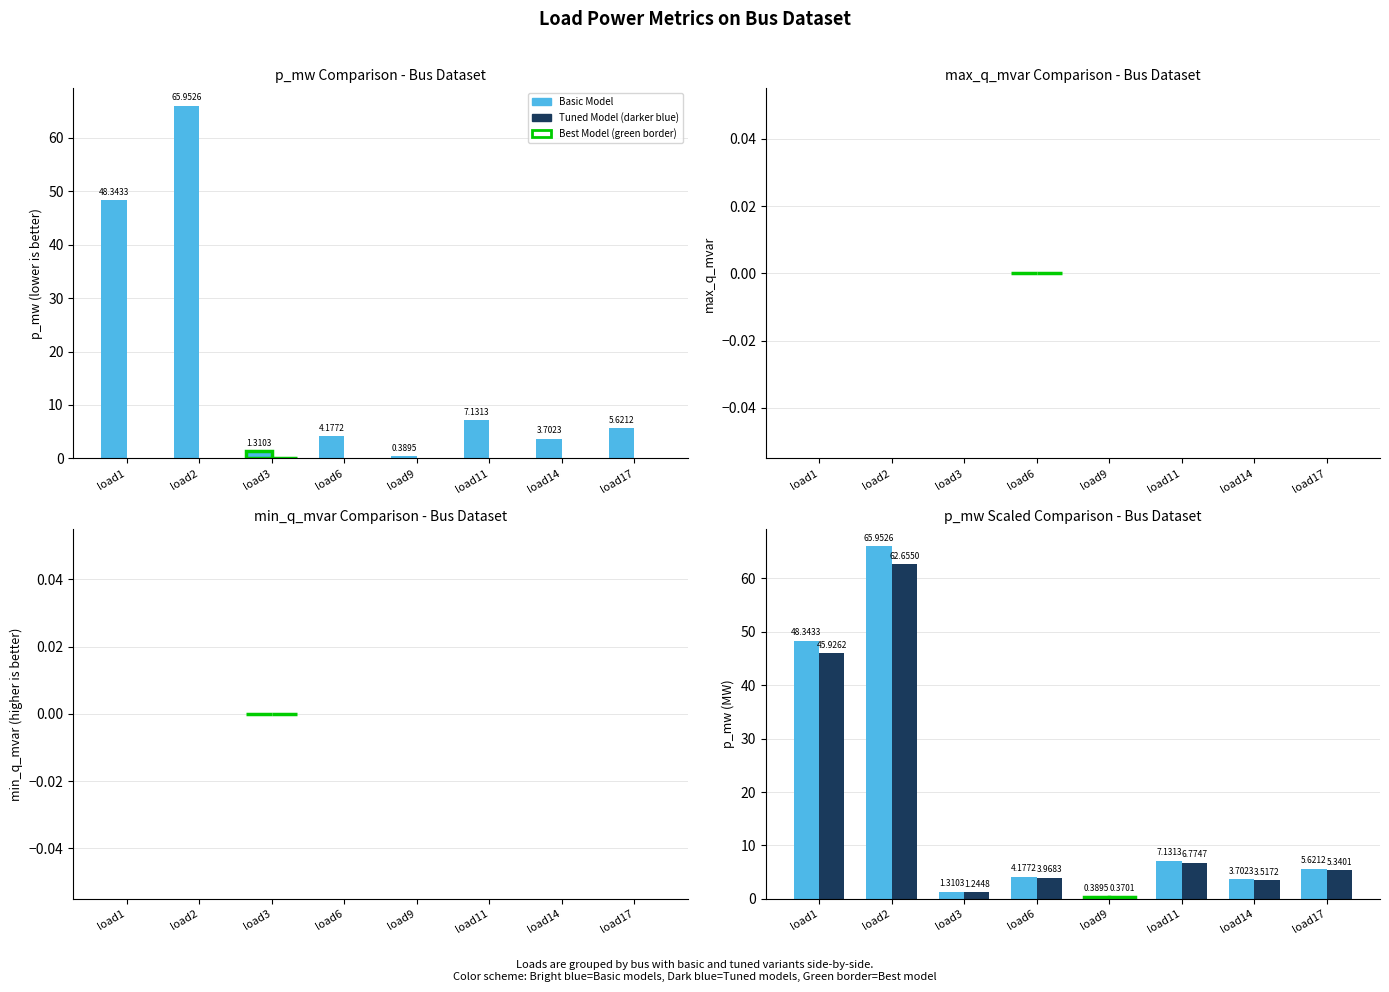

Which series has the widest spread of values?

Basic Model